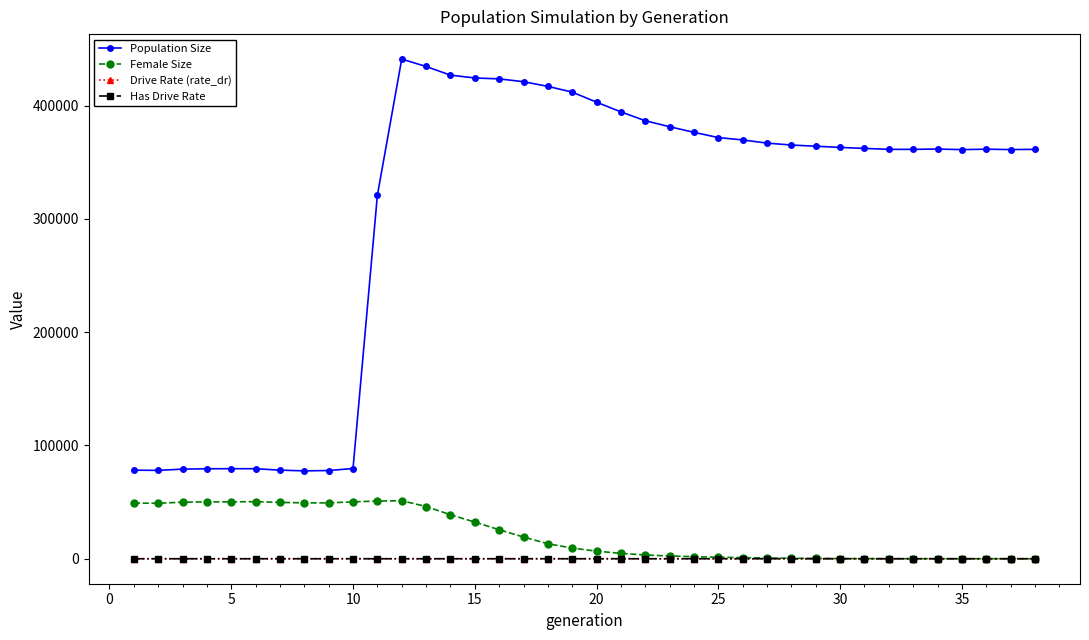

Which series has the largest total across all categories?

Population Size